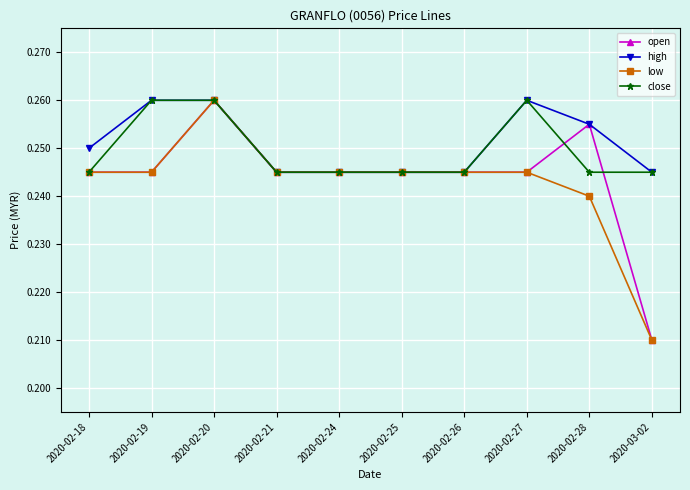

What are all the series names shown in the legend?

open, high, low, close